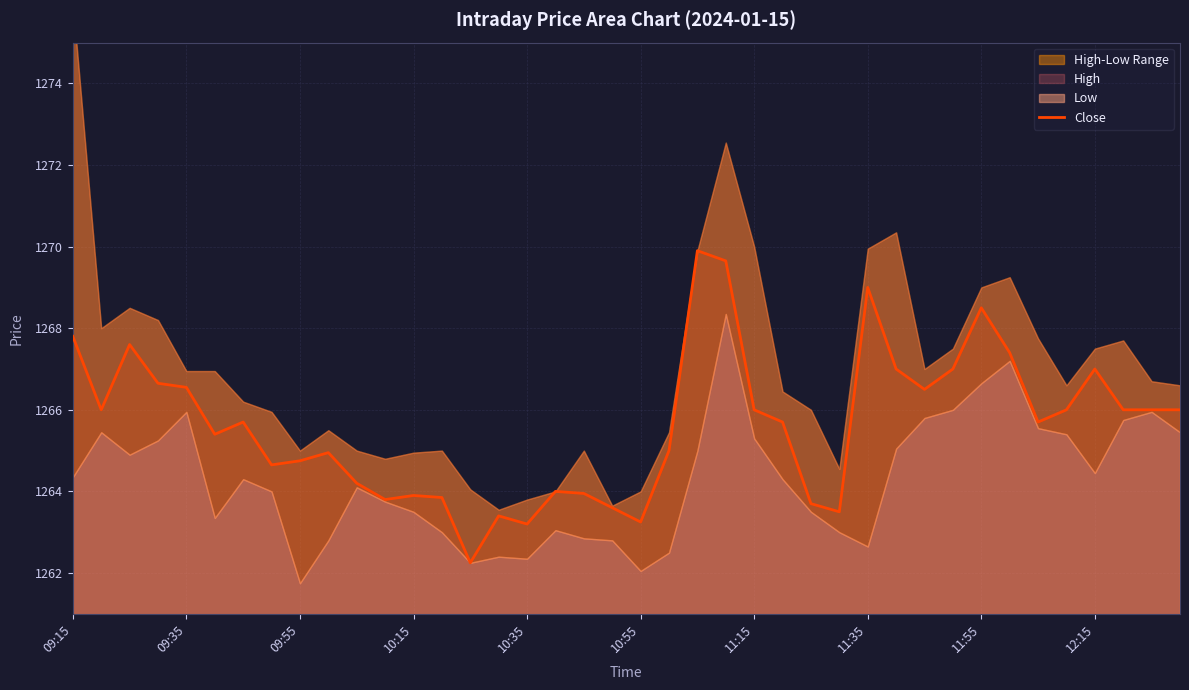

True or false: Close has a value of 1263.2 at 10:35.

True